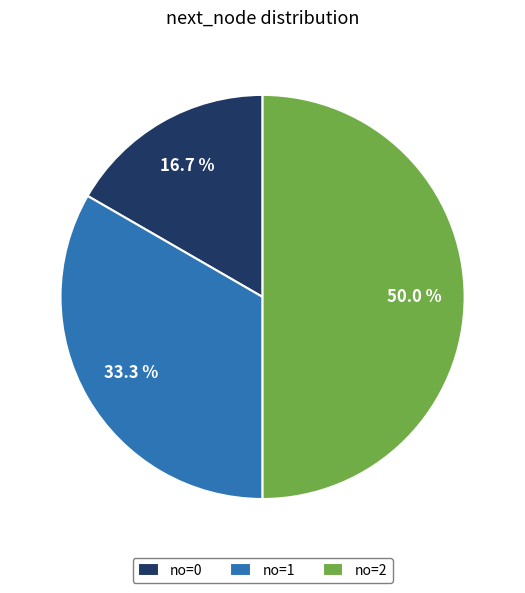

What is the ratio of the value at no=0 to the value at no=1?

0.5